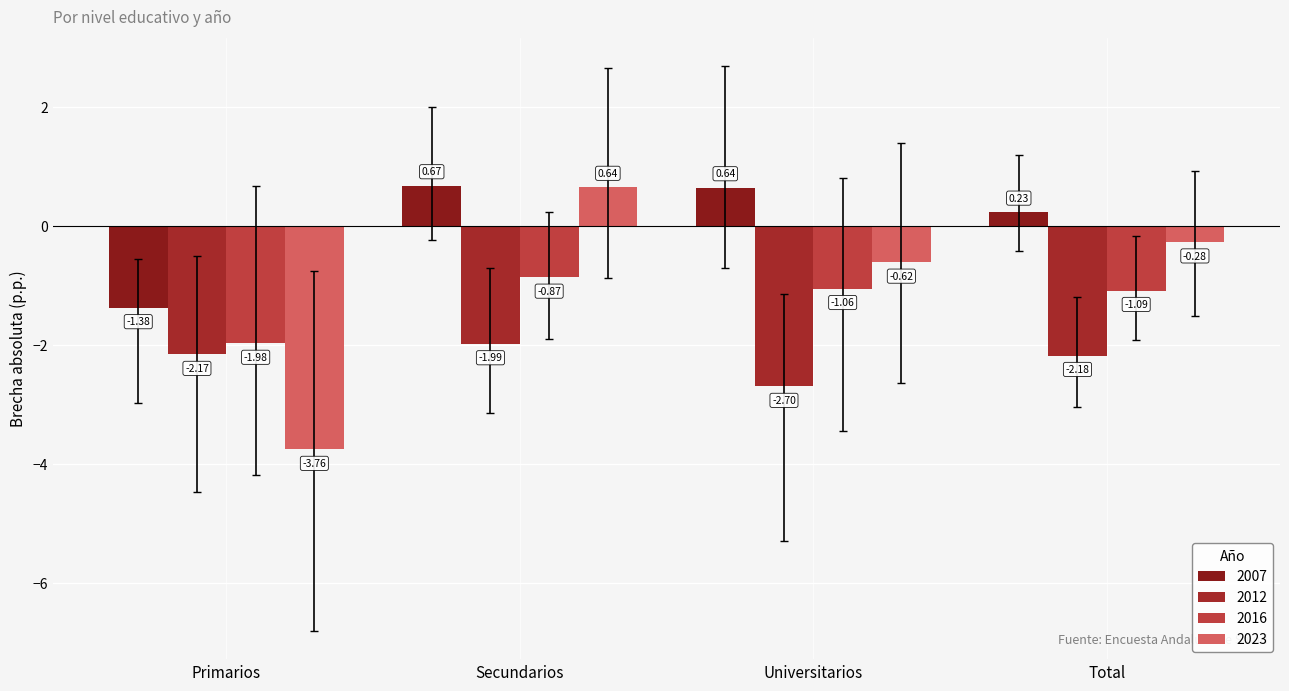

How many data points does each series have?

4